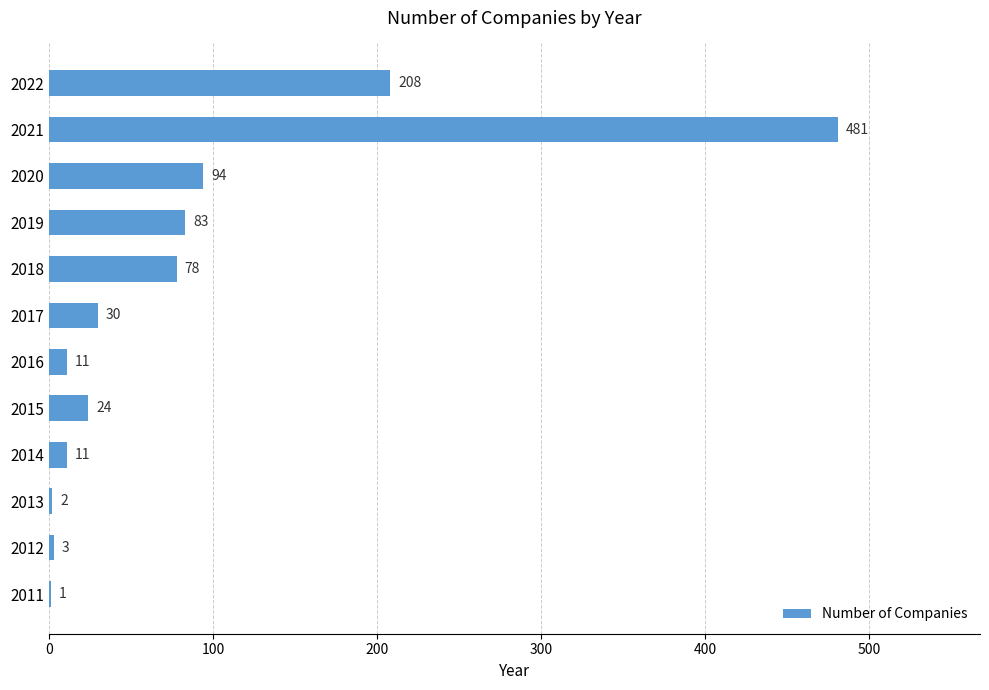

What is the sum of the values at 2013 and 2017?

32